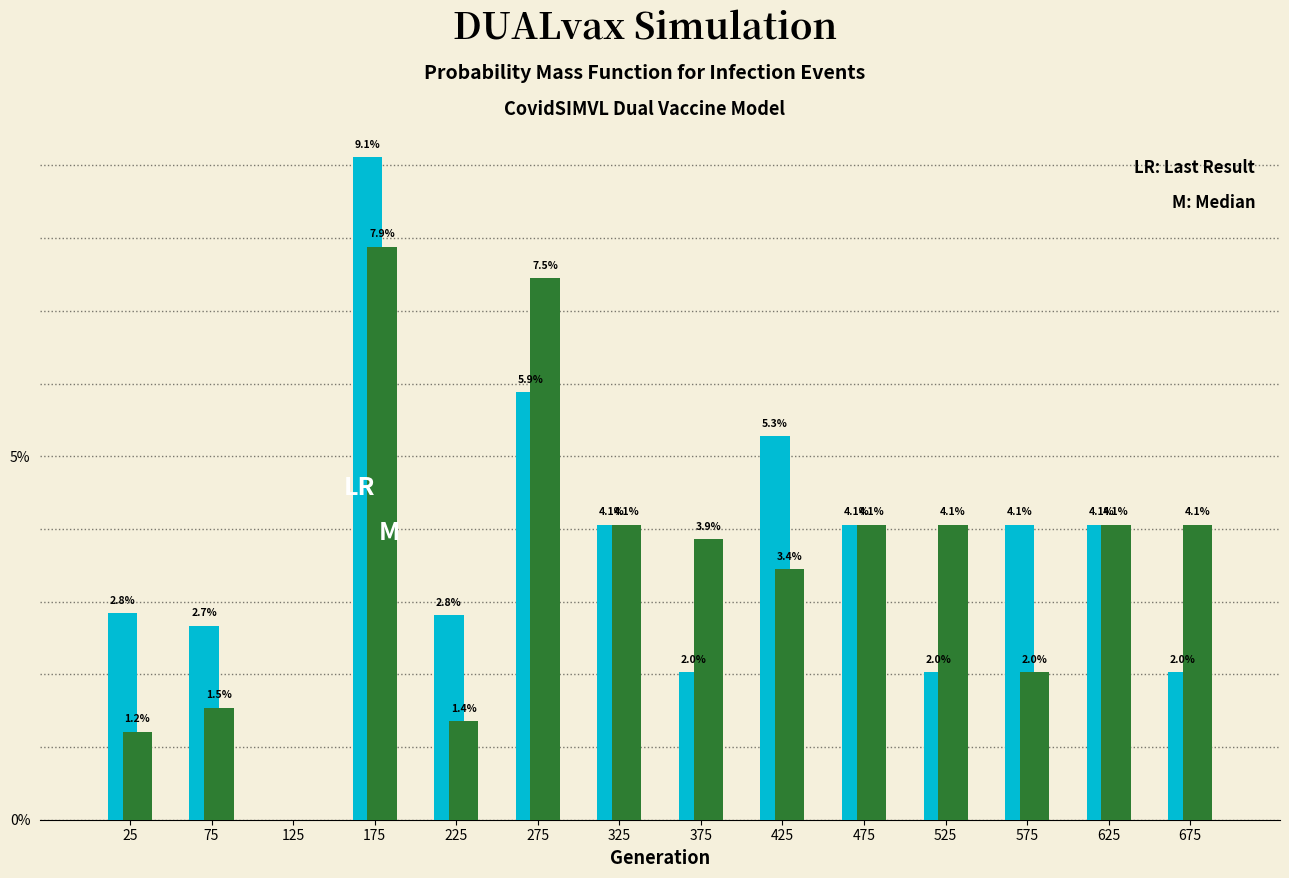

At which category is the sum across all series the highest?

175